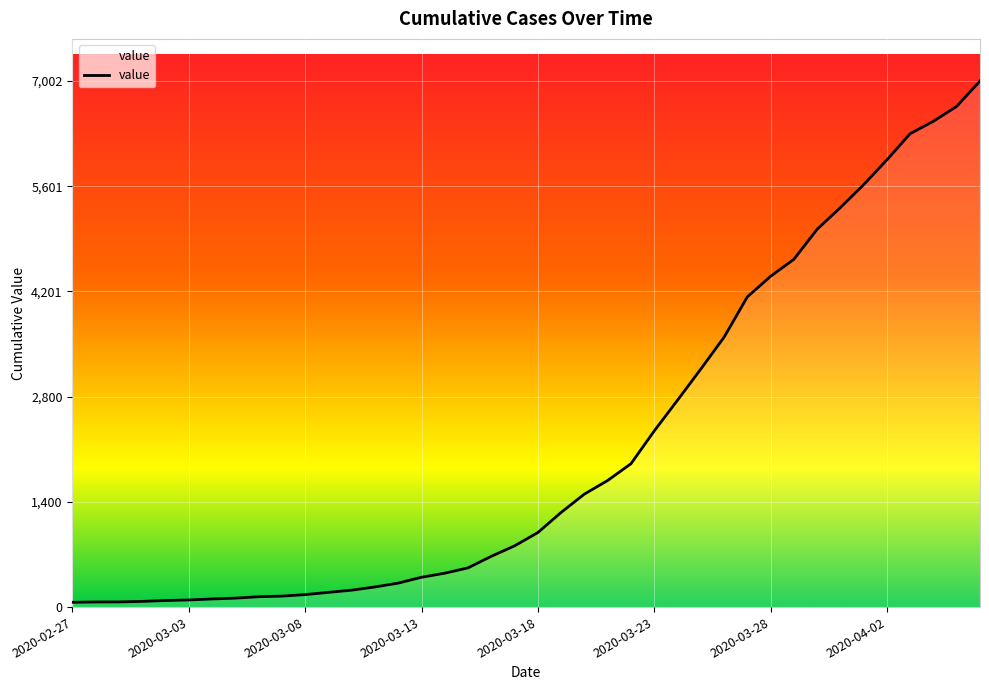

What is the maximum value shown in the chart?

7002